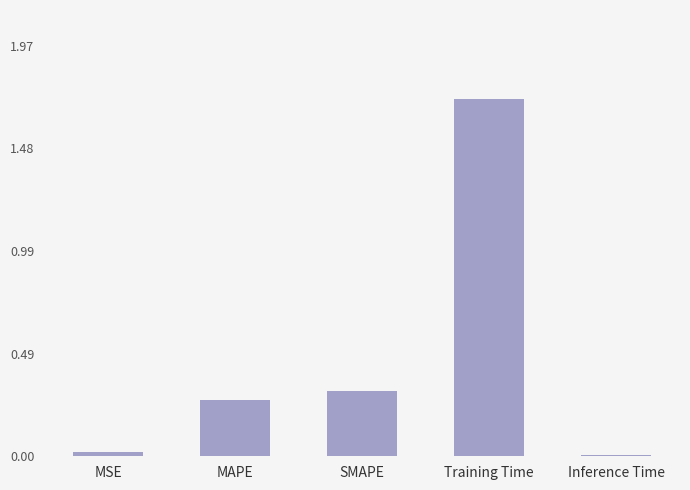

Between MSE and MAPE, which is larger?

MAPE